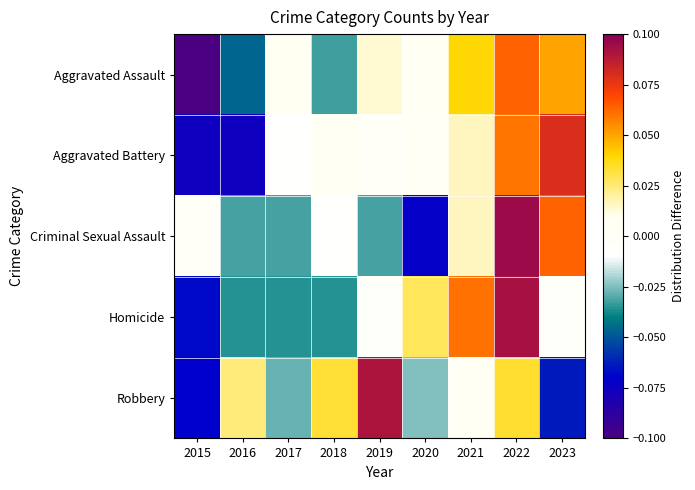

Reading left to right, transcribe all the data shown in this chart.

Aggravated Assault: 2015=-0.1	2016=-0.0	2017=0.0	2018=-0.0	2019=0.0	2020=0.0	2021=0.0	2022=0.1	2023=0.1
Aggravated Battery: 2015=-0.1	2016=-0.1	2017=-0.0	2018=0.0	2019=-0.0	2020=0.0	2021=0.0	2022=0.1	2023=0.1
Criminal Sexual Assault: 2015=0.0	2016=-0.0	2017=-0.0	2018=-0.0	2019=-0.0	2020=-0.1	2021=0.0	2022=0.1	2023=0.1
Homicide: 2015=-0.1	2016=-0.0	2017=-0.0	2018=-0.0	2019=-0.0	2020=0.0	2021=0.1	2022=0.1	2023=-0.0
Robbery: 2015=-0.1	2016=0.0	2017=-0.0	2018=0.0	2019=0.1	2020=-0.0	2021=0.0	2022=0.0	2023=-0.1